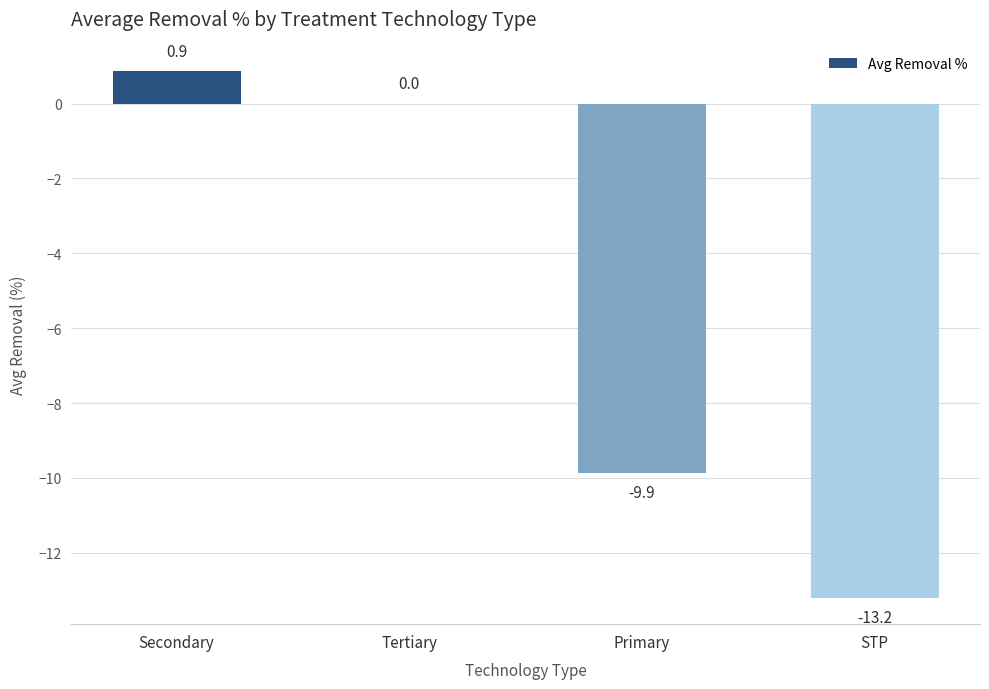

Reading left to right, list all the values displayed in this chart.

Secondary=0.9	Tertiary=0.0	Primary=-9.9	STP=-13.2